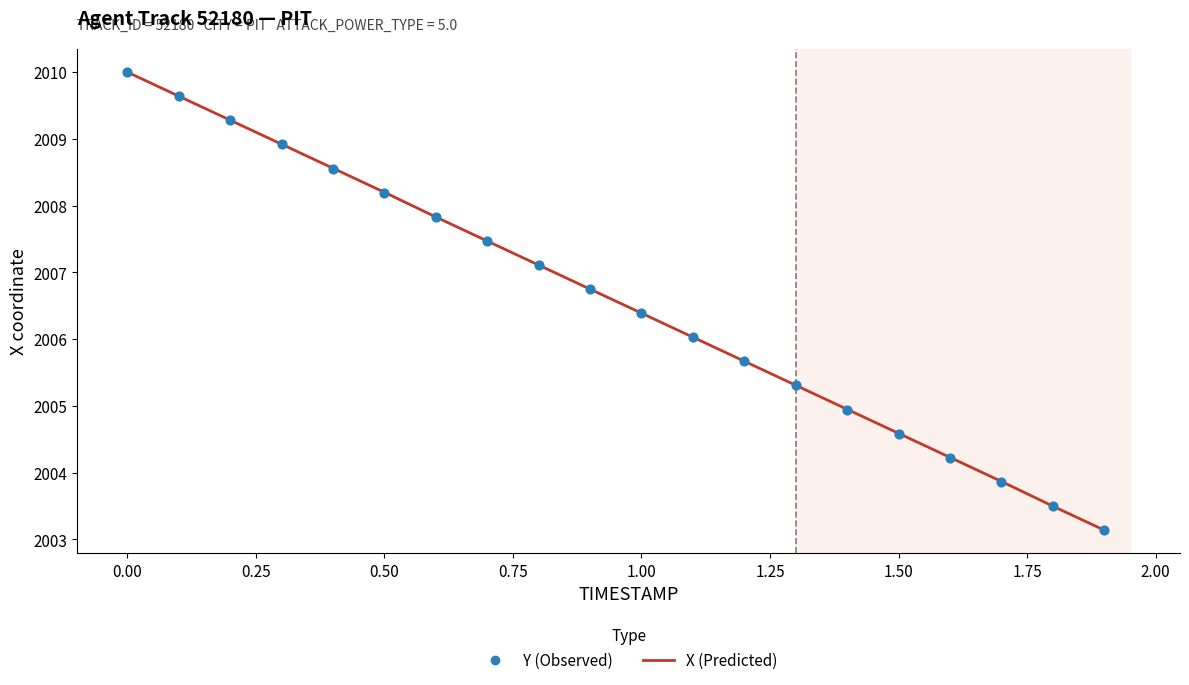

Which series has the widest spread of Y values?

X (Predicted)